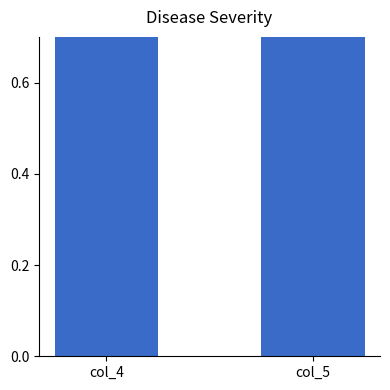

Rank the series by their maximum value, from lowest to highest.

col_4, col_5